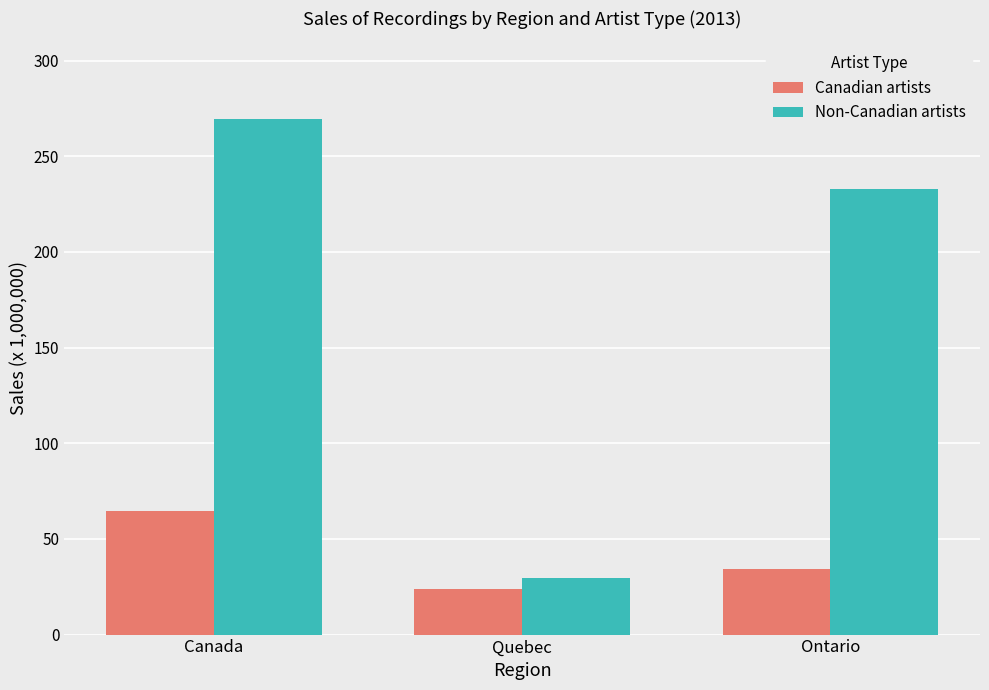

The Non-Canadian artists series shows 269.6 at Canada. True or false?

True